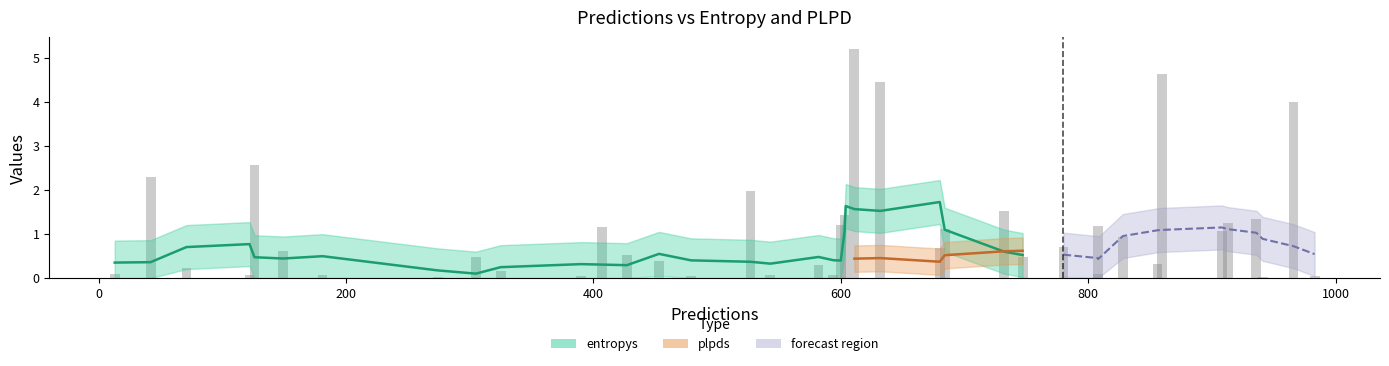

How many bars are there in total?

80